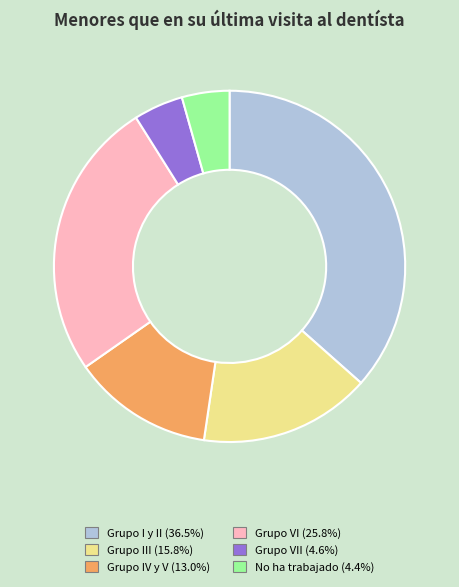

Is there a majority slice in this chart?

No